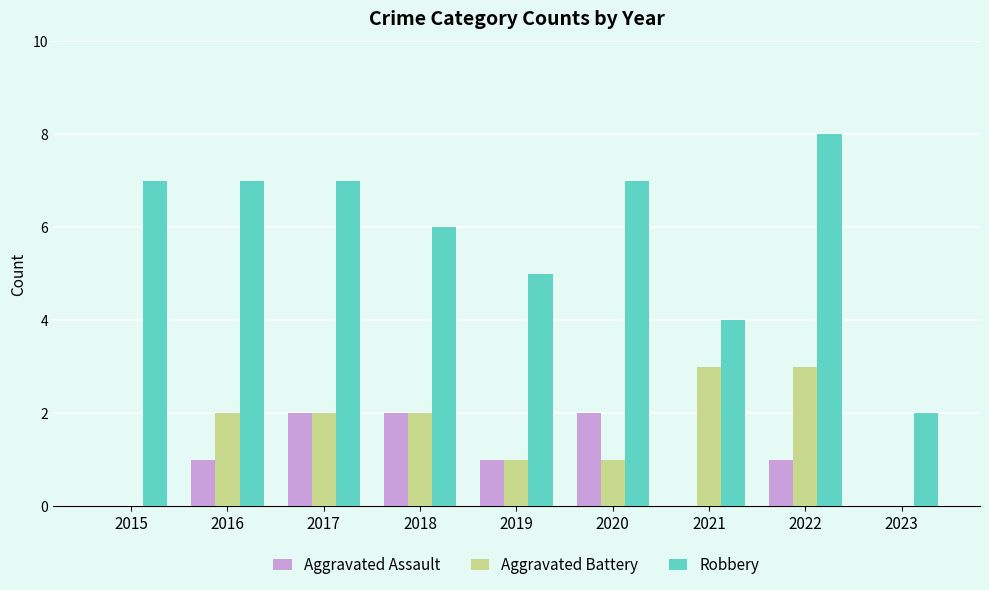

Reading left to right, extract all data points from this chart.

Aggravated Assault: 0	1	2	2	1	2	0	1	0
Aggravated Battery: 0	2	2	2	1	1	3	3	0
Robbery: 7	7	7	6	5	7	4	8	2